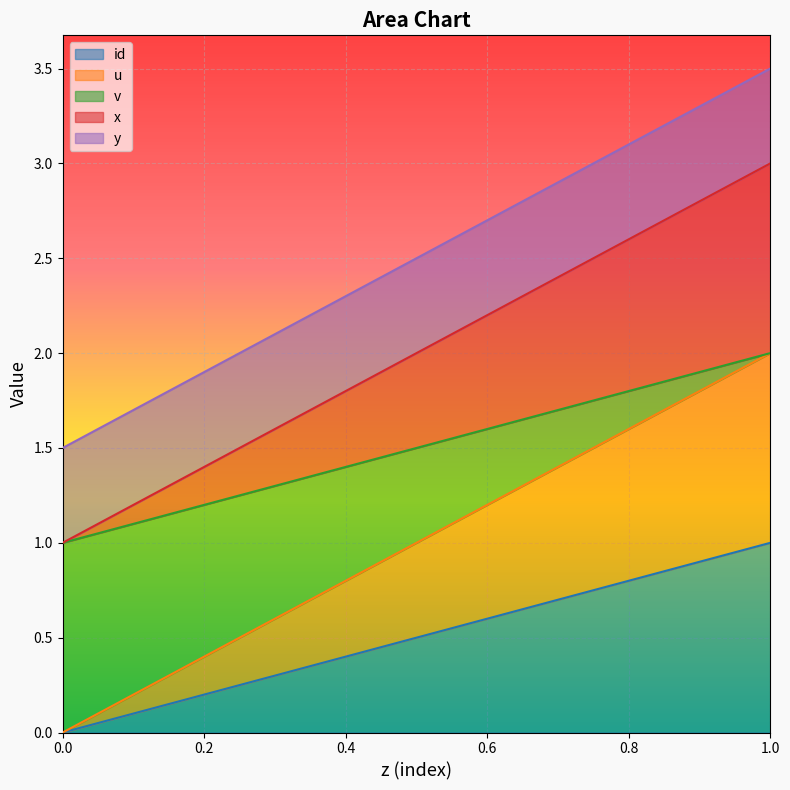

At how many categories does at least one series exceed 0?

11